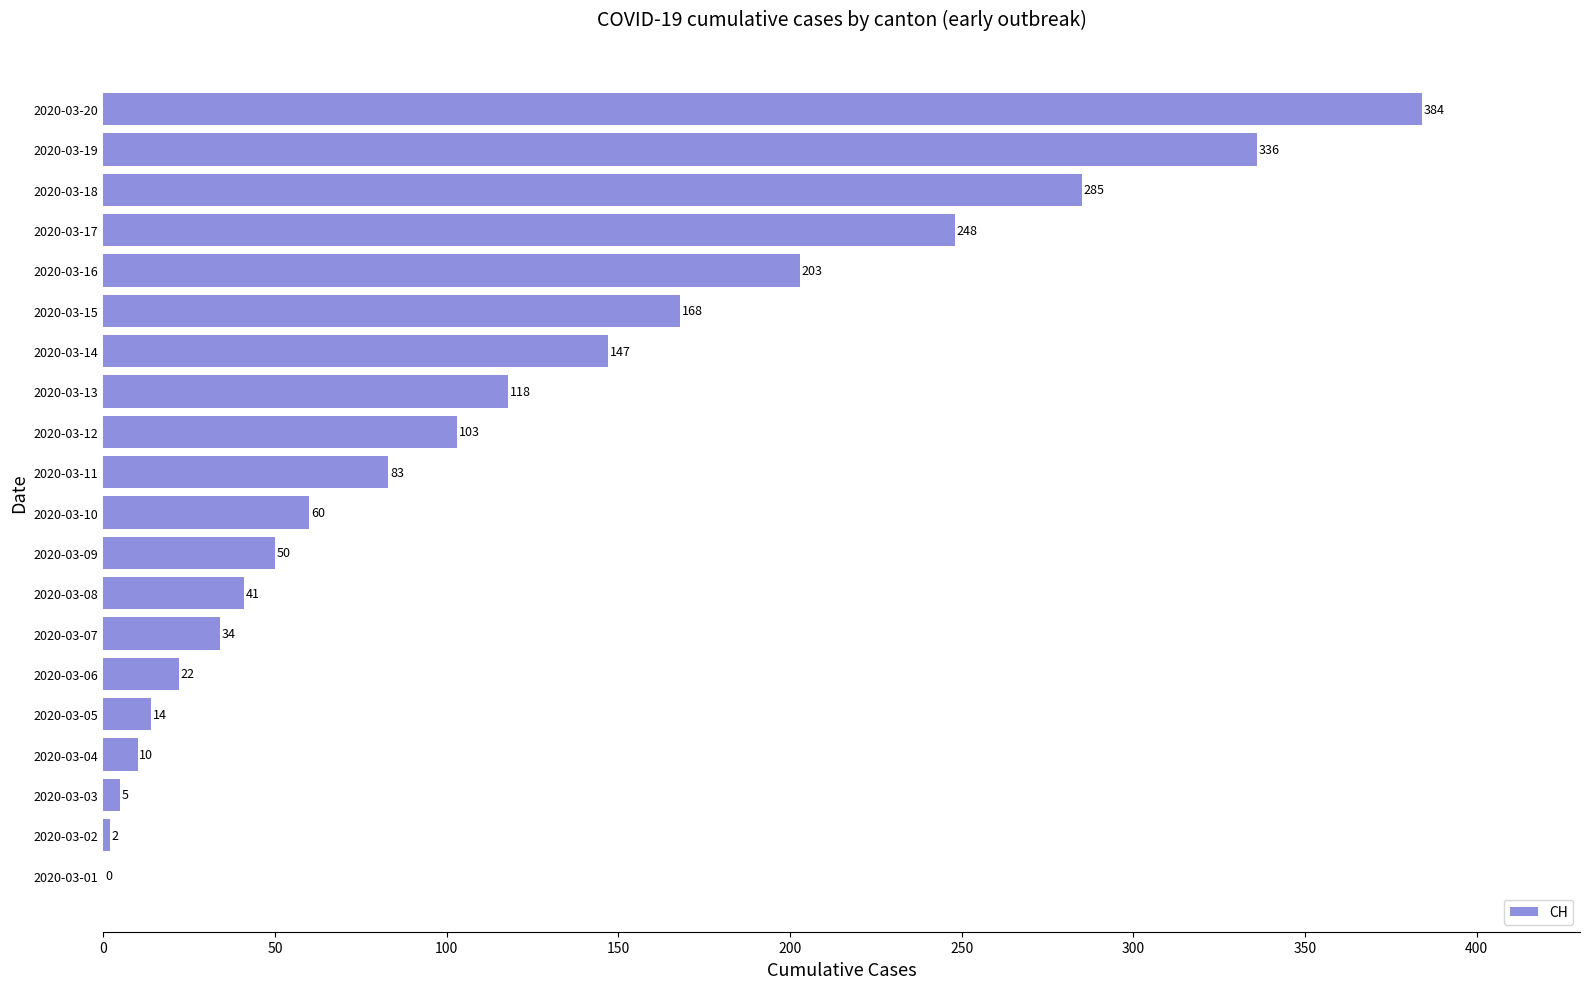

Is it true that the value at 2020-03-14 is 147?

True